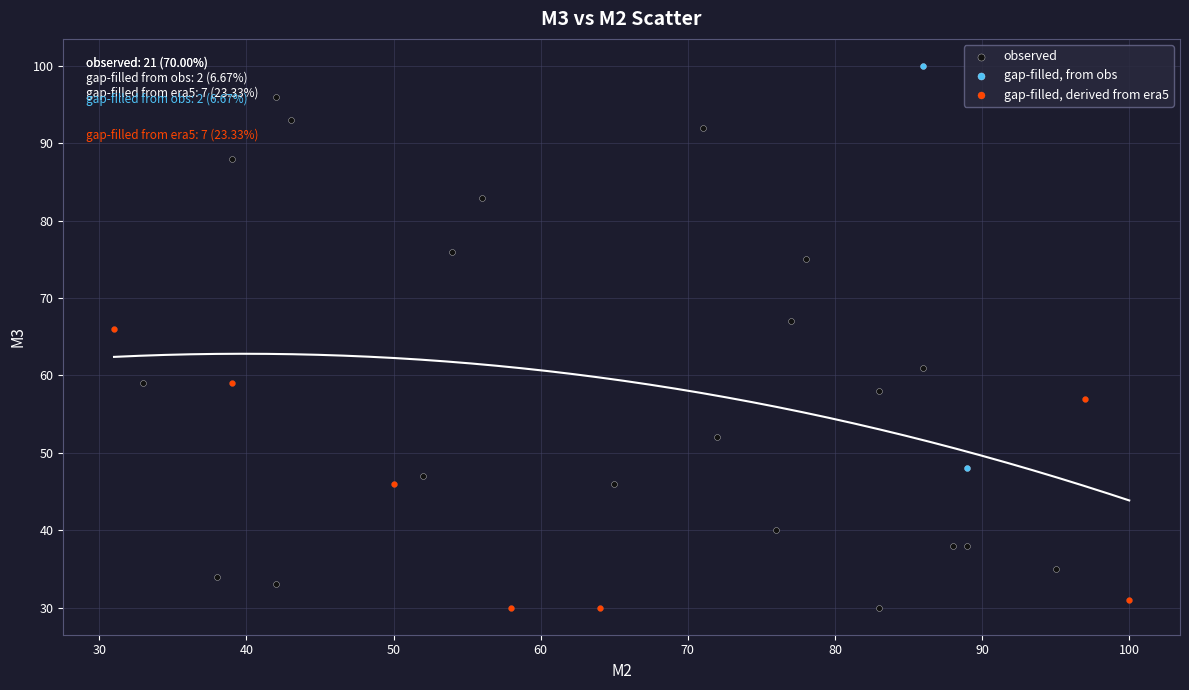

Which series has the largest Y range (max minus min)?

observed